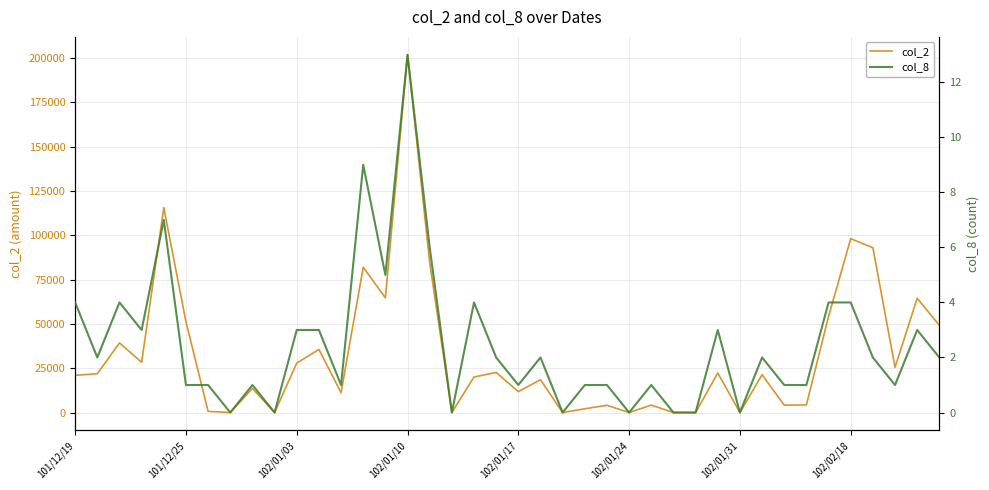

How many interior local valleys does the col_8 series have?

12